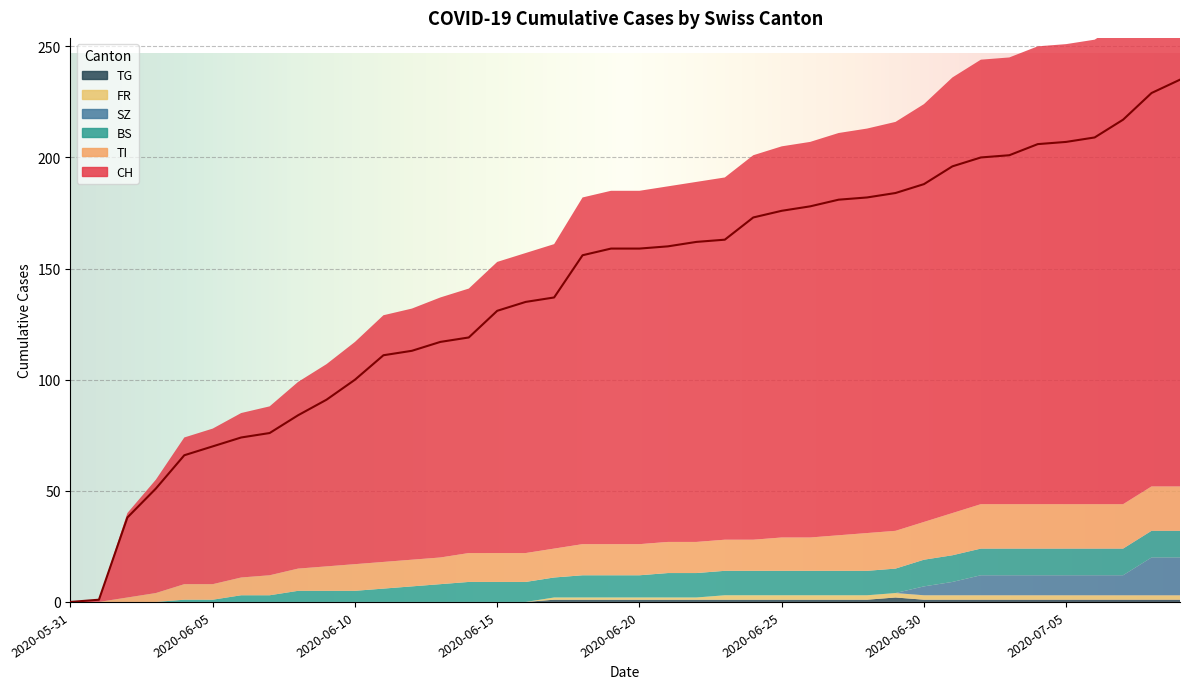

What are all the series names shown in the legend?

CH, TI, BS, SZ, FR, TG